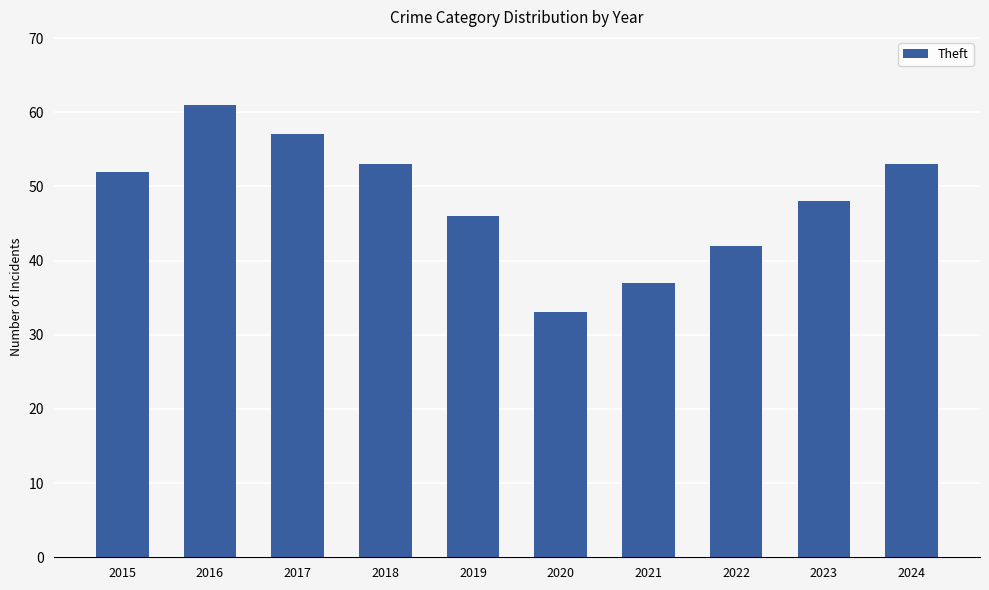

What is the change in value from 2016 to 2022?

-19